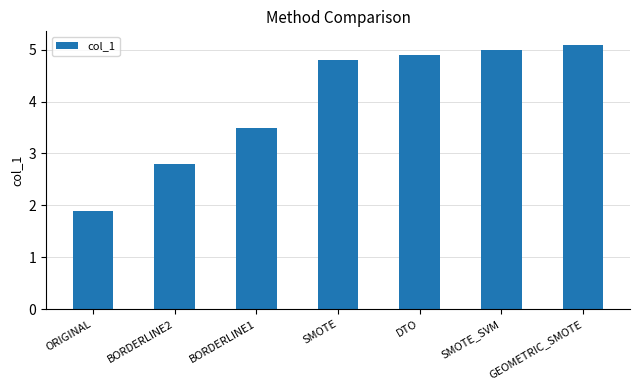

How many series are shown in this chart?

1